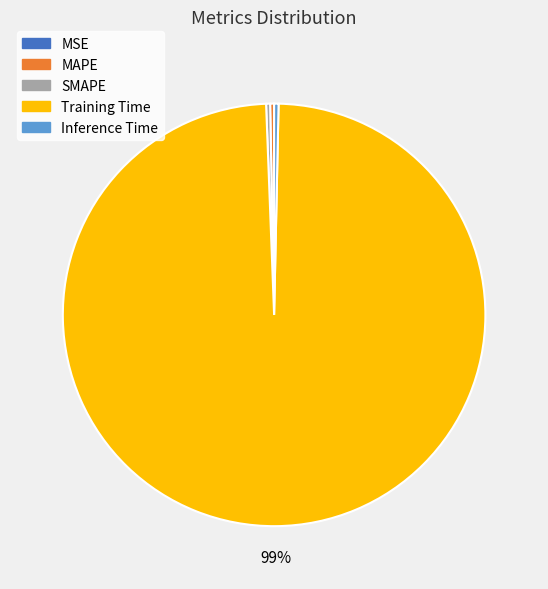

To the nearest percent, what is the average slice percentage?

20%